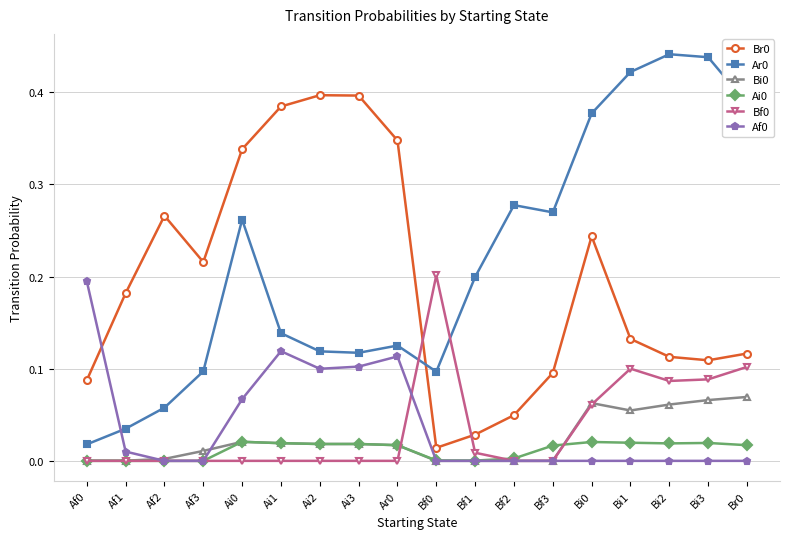

Is it true that Bi0 equals 0.1 at Bi0?

True